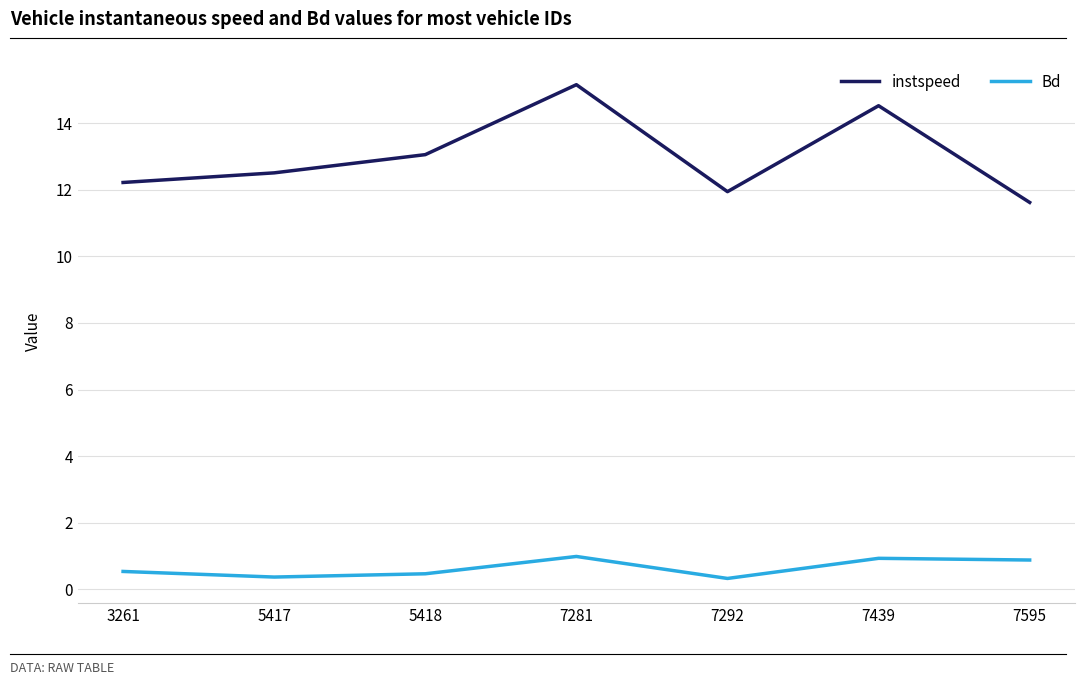

Where is the first local minimum for instspeed?

7292